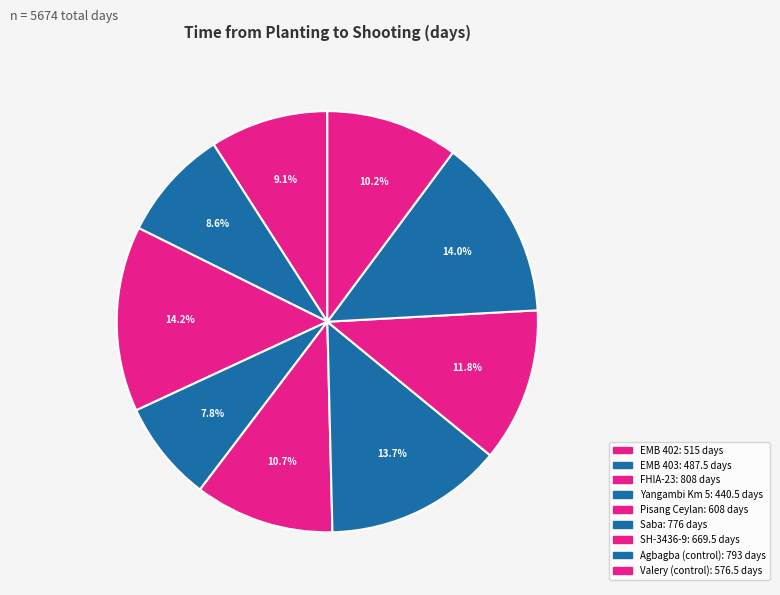

True or false: Saba accounts for 14% of the total.

True